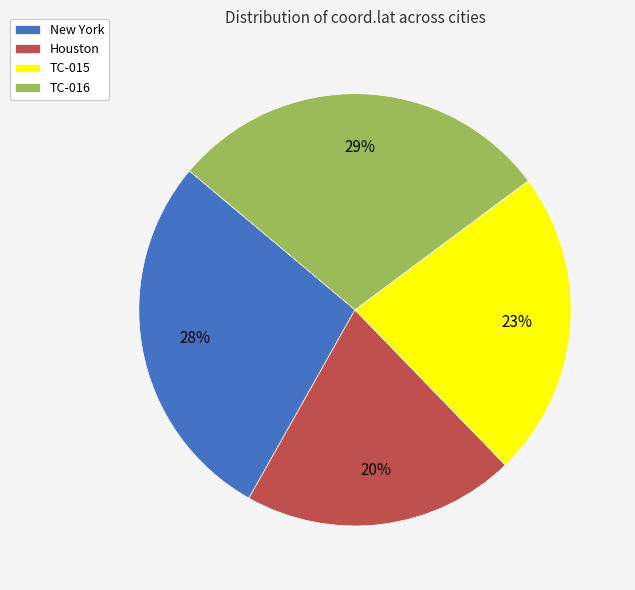

To the nearest percent, what is the average slice percentage?

25%